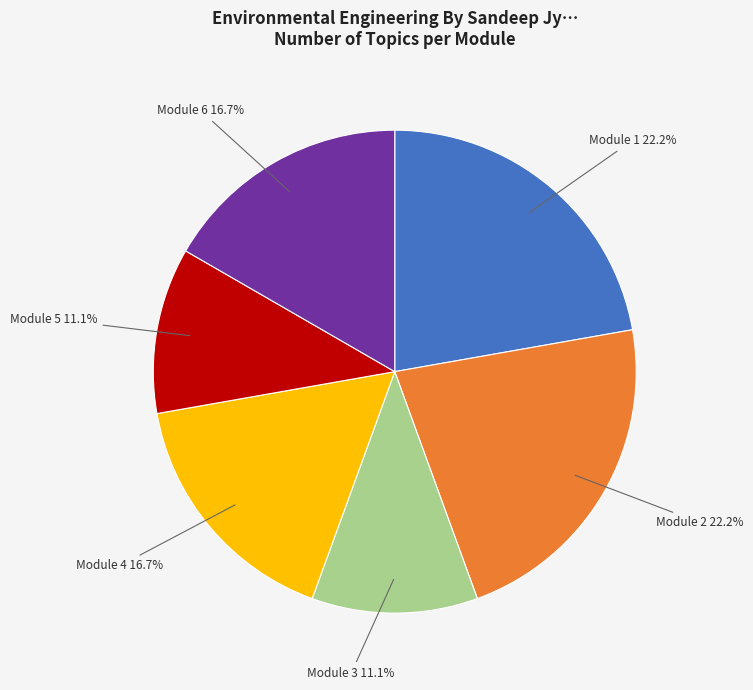

To the nearest percent, what percentage of the pie is Module 2?

22%